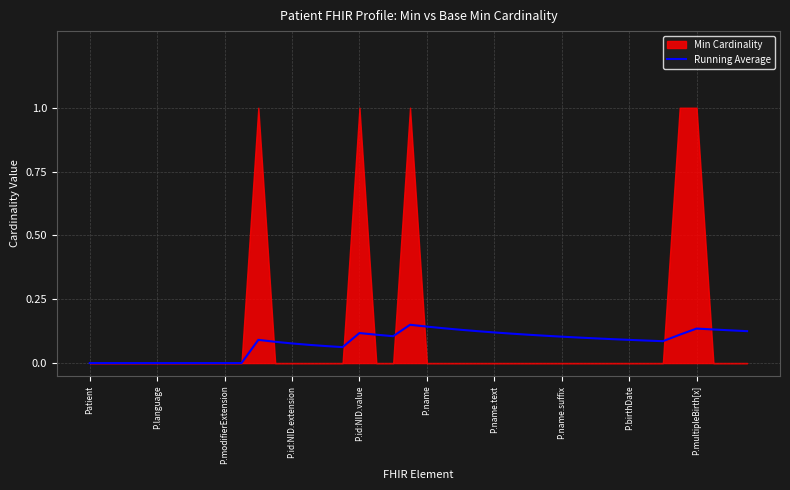

Where is the first local minimum?

15